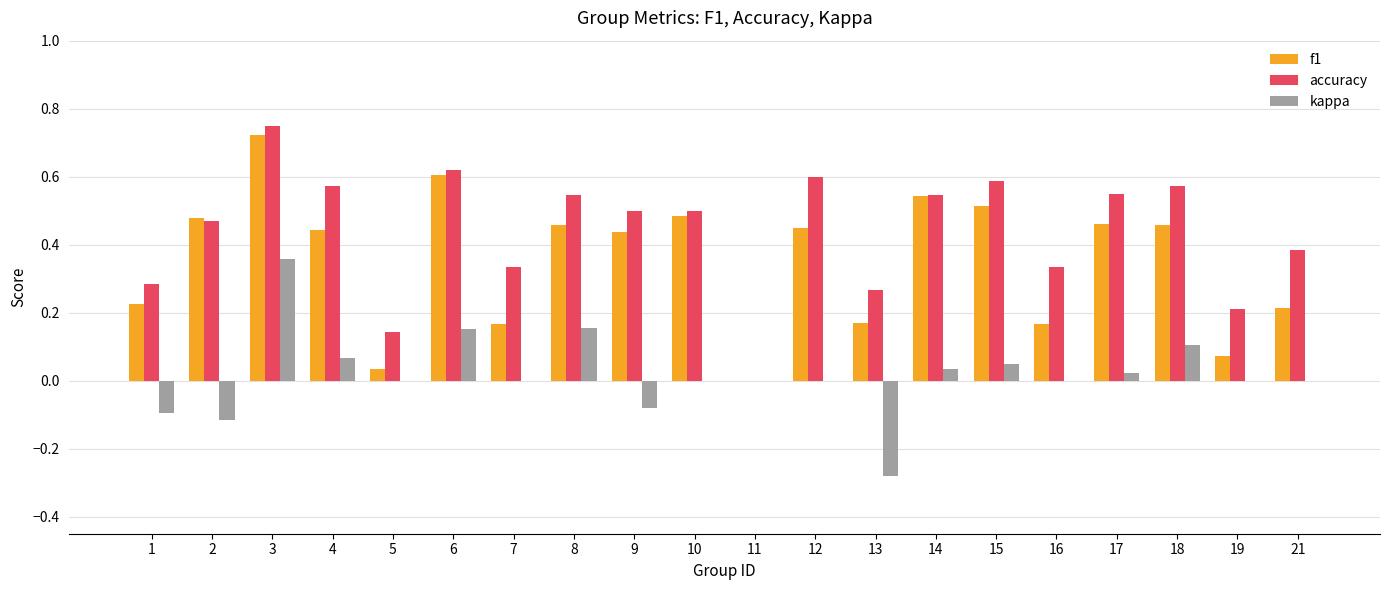

At which category is the sum across all series the highest?

3